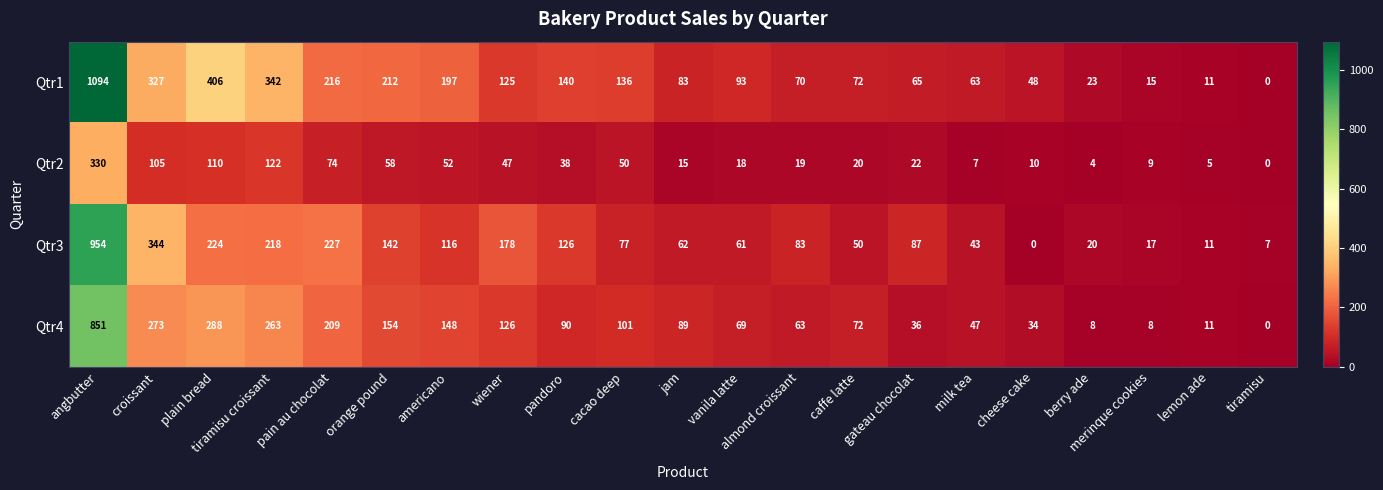

What is the spread (max minus min) of values at vanila latte?

75